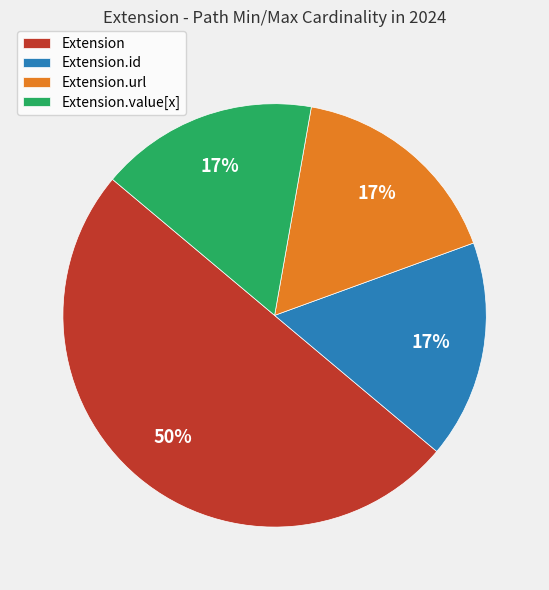

Which slice is the largest?

Extension